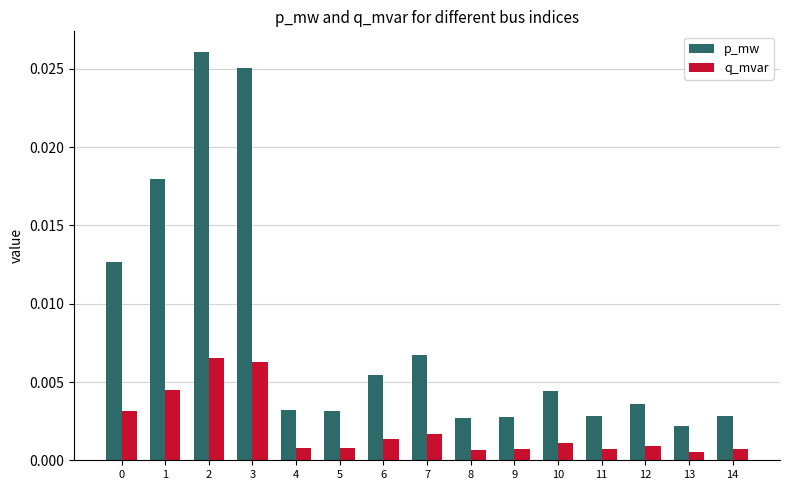

Which series has the widest spread of values?

p_mw